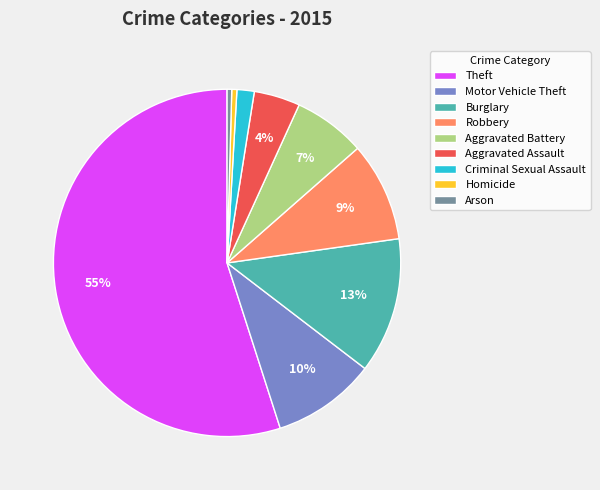

To the nearest percent, what is the average slice percentage?

11%